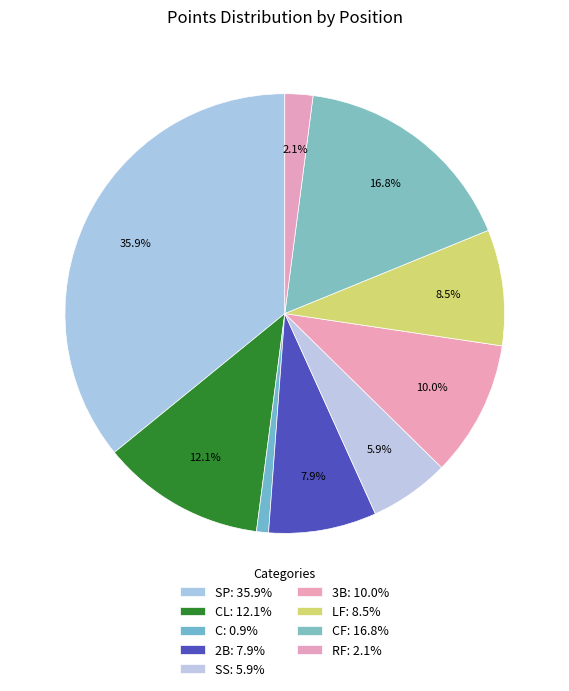

Count the number of slices in the pie.

9